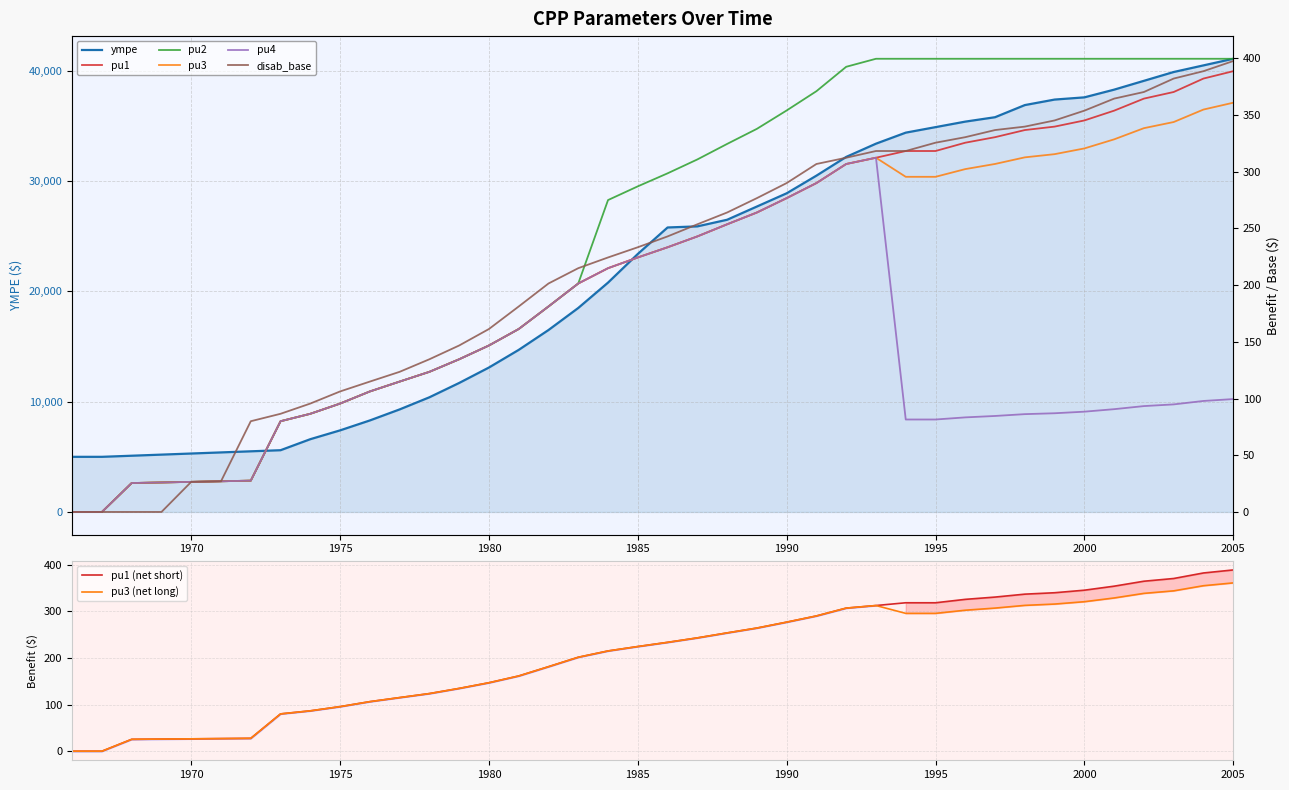

Does the chart have visible grid lines?

Yes